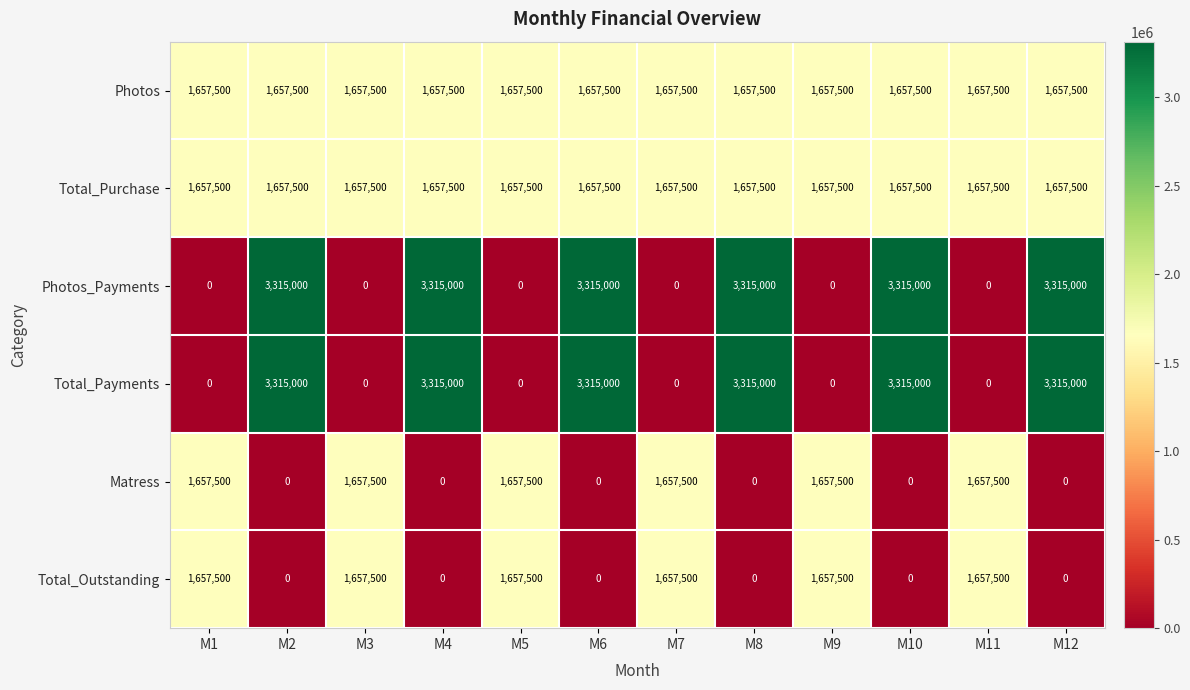

What is the maximum value shown in the chart?

3315000